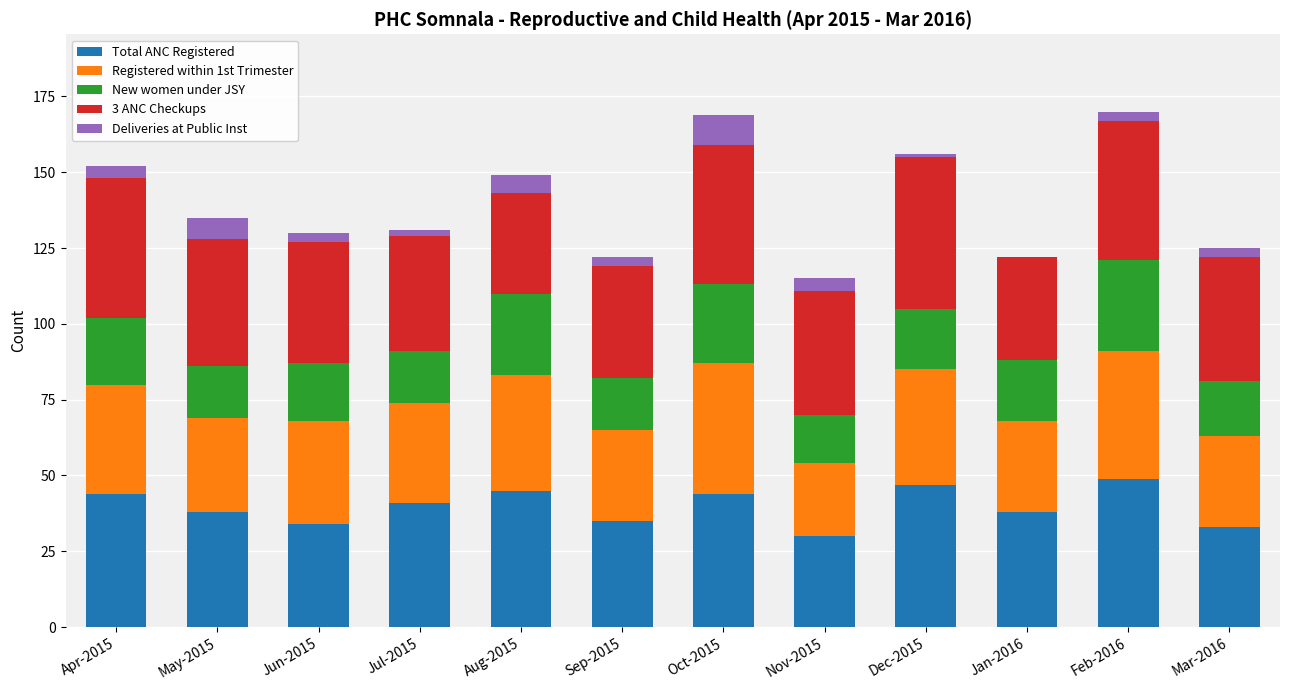

Are the bars grouped side by side (vs. stacked)?

No